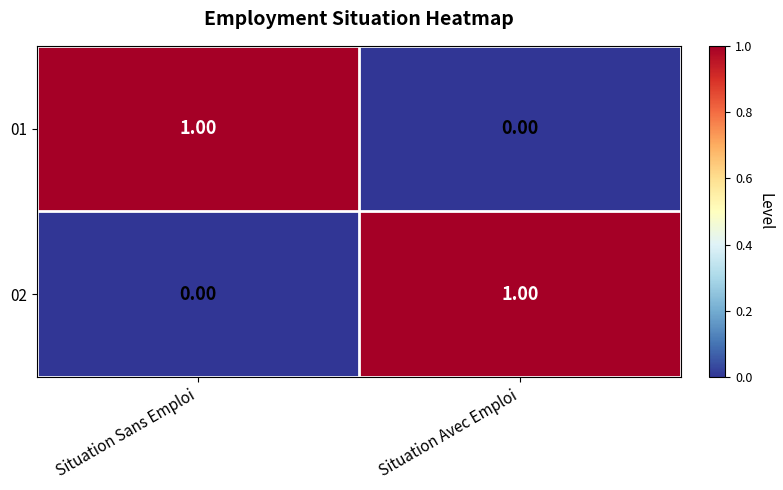

At Situation Sans Emploi, list the series in order from smallest to largest.

02, 01